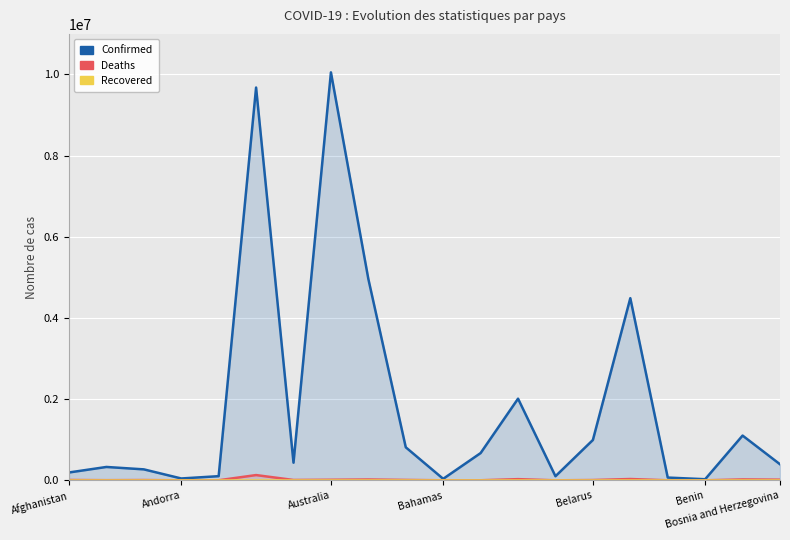

What is the total value across all series at Andorra?

46181